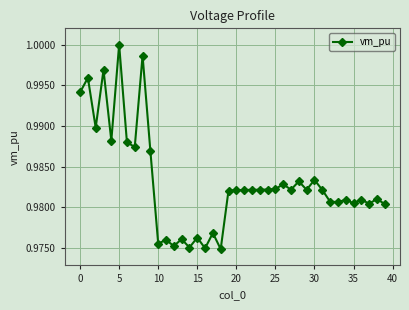

What is the sum of all values?

39.3